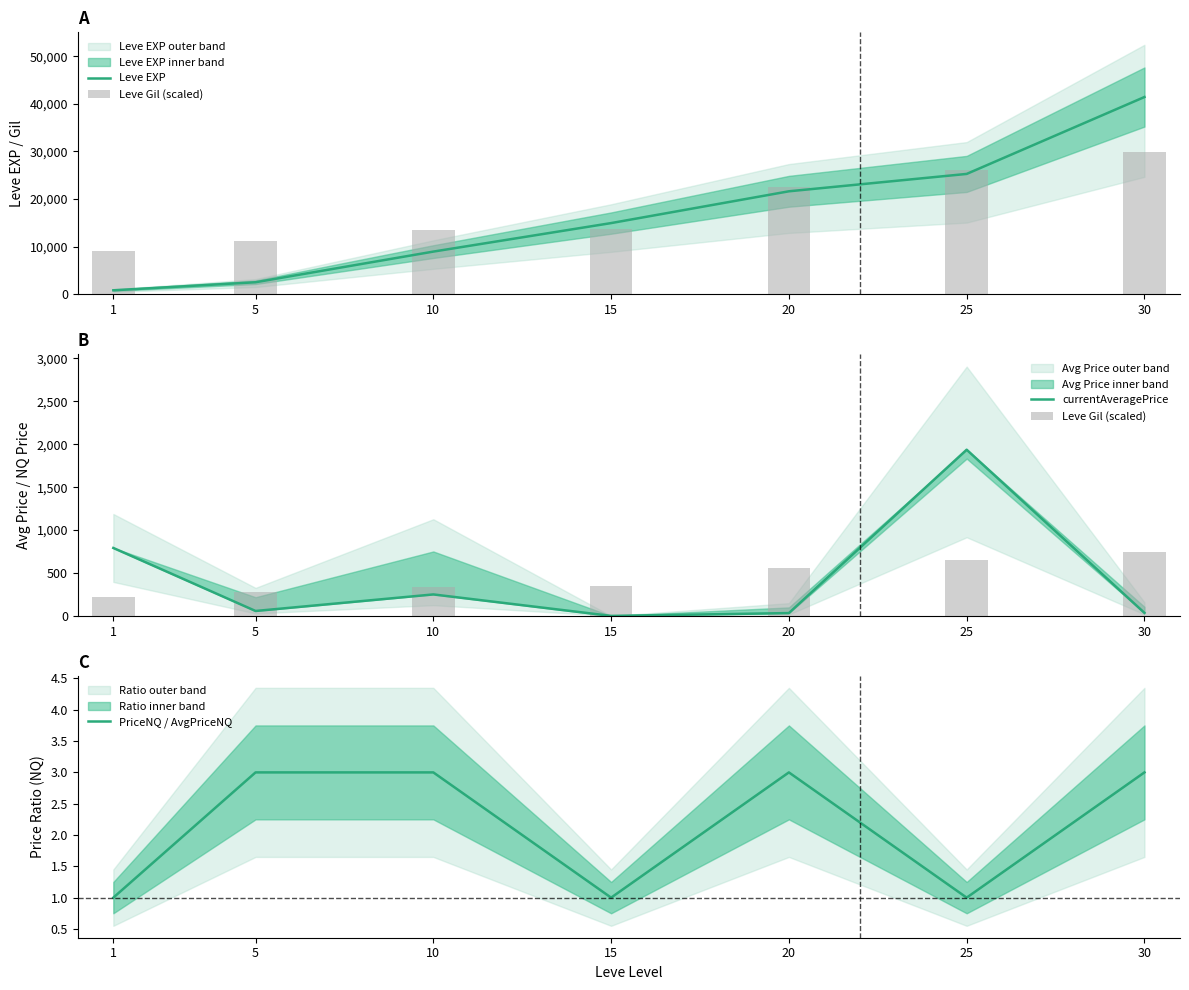

List the labels in order of Leve EXP value, largest first.

30, 25, 20, 15, 10, 5, 1